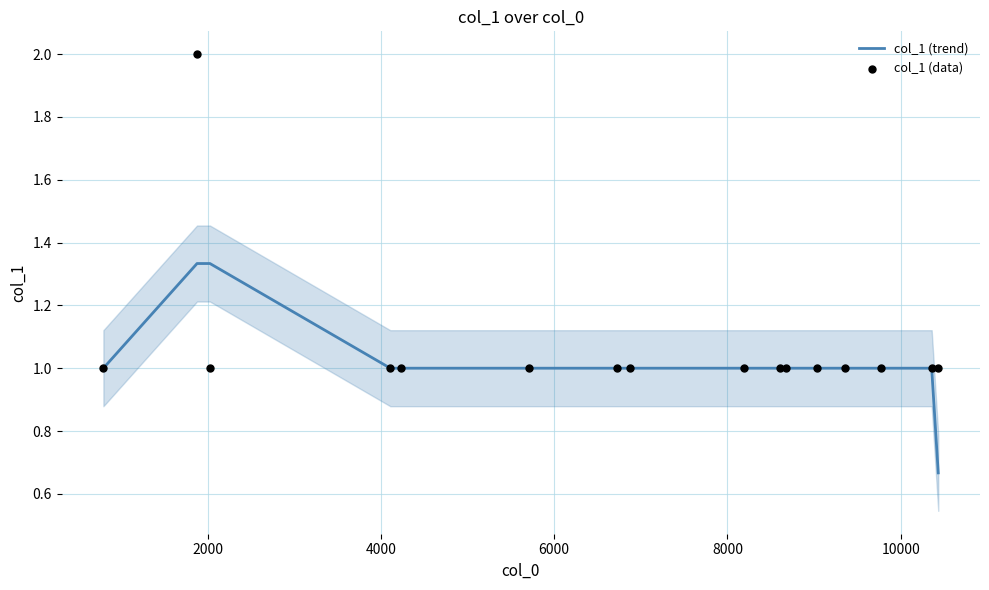

Which series has the widest spread of Y values?

col_1 (data)